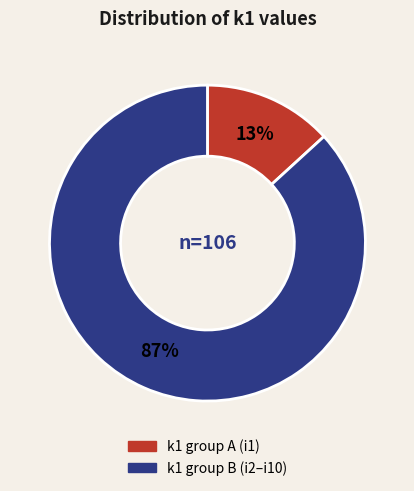

Does any single category account for the majority?

Yes